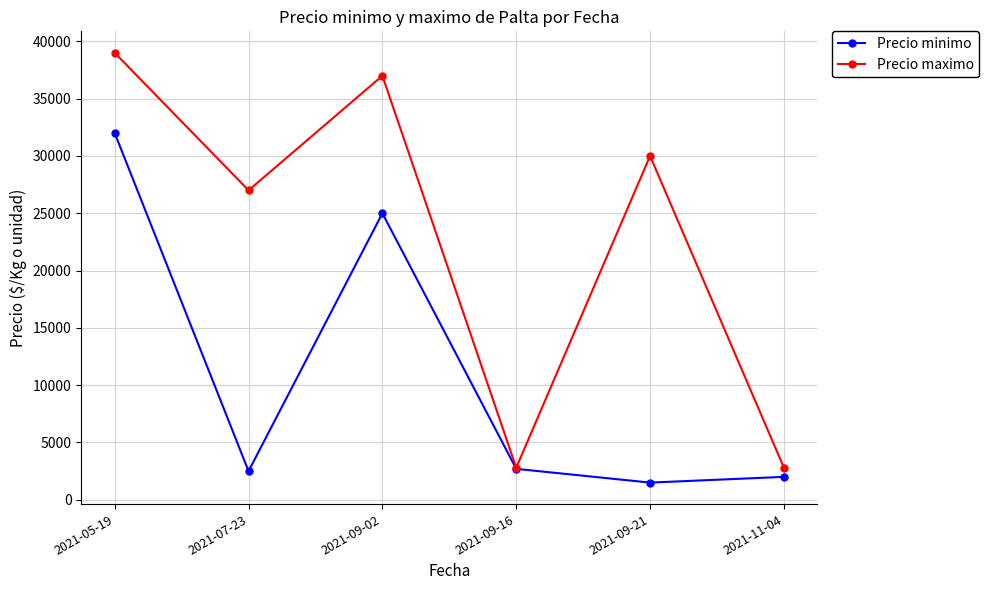

At which category does Precio minimo reach its first local peak?

2021-09-02